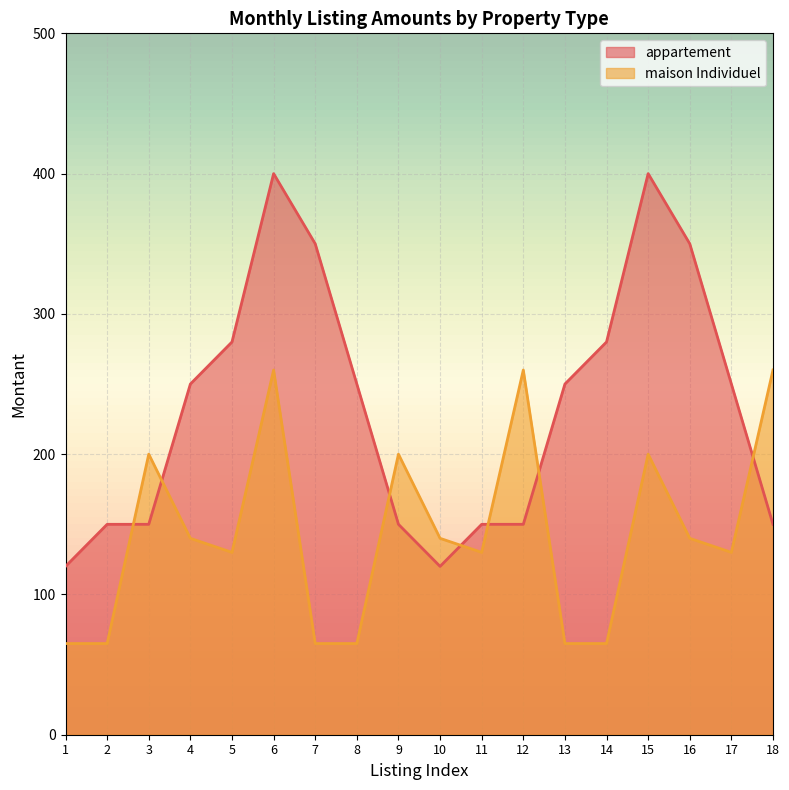

At which label does appartement reach its minimum?

1